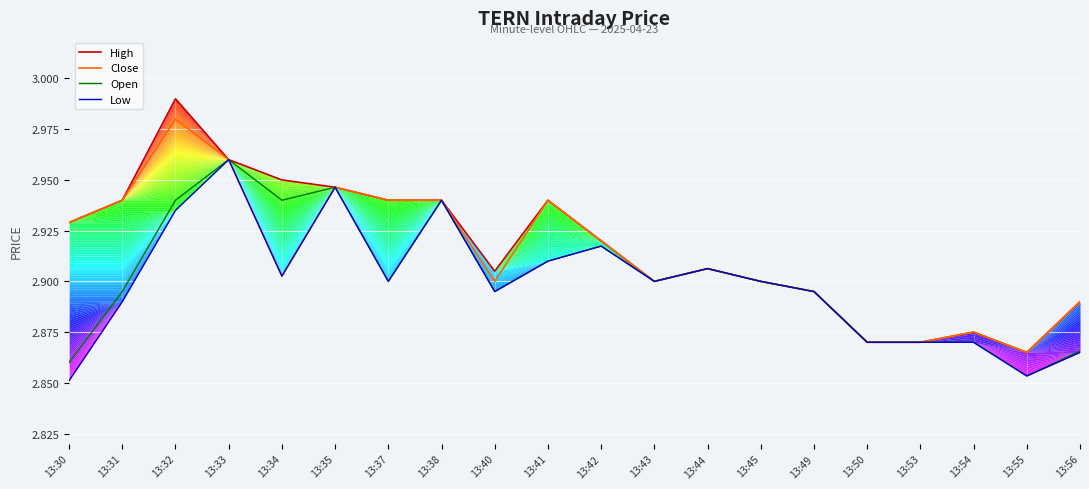

At which category is the sum across all series the highest?

13:32